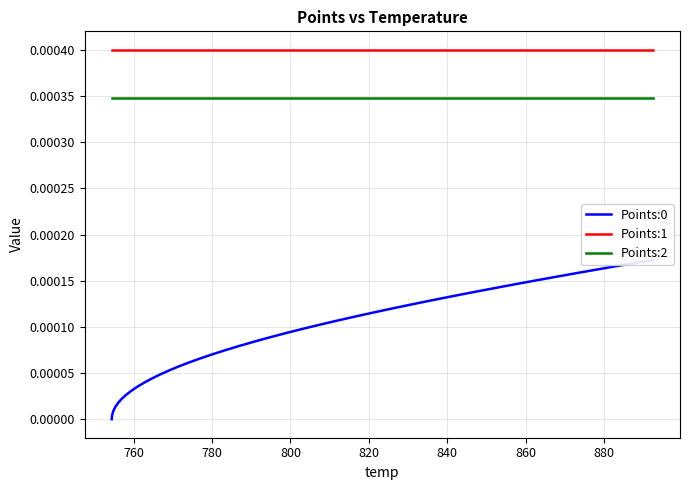

Which series has the largest total across all categories?

Points:1